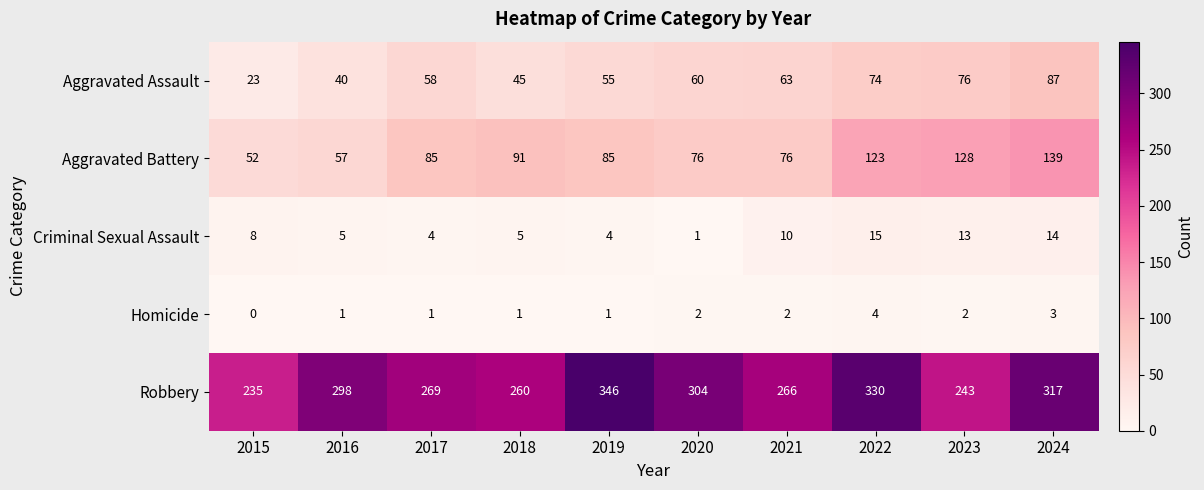

Count the Homicide values in the range 1 to 2.

7